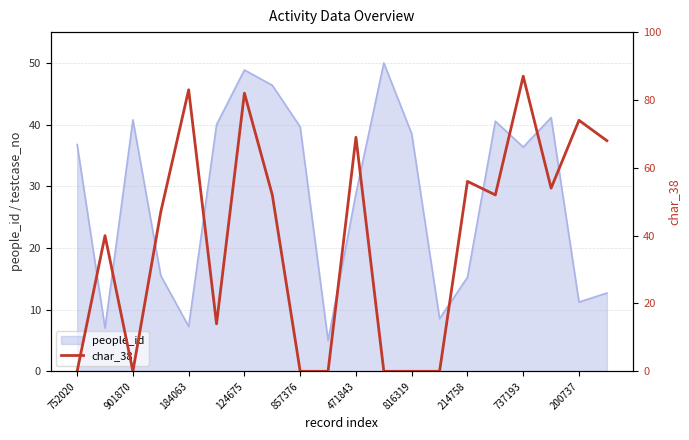

Which has a higher value, 200737 or 12?

200737